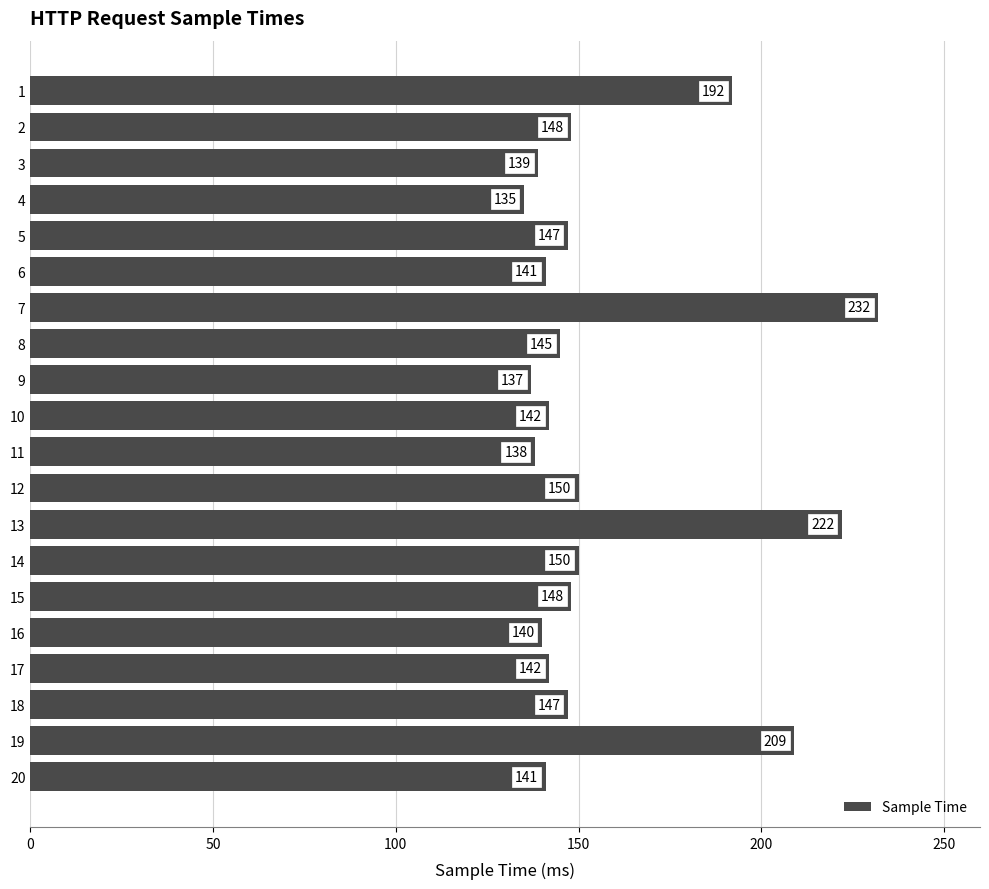

What is the smallest value displayed?

135